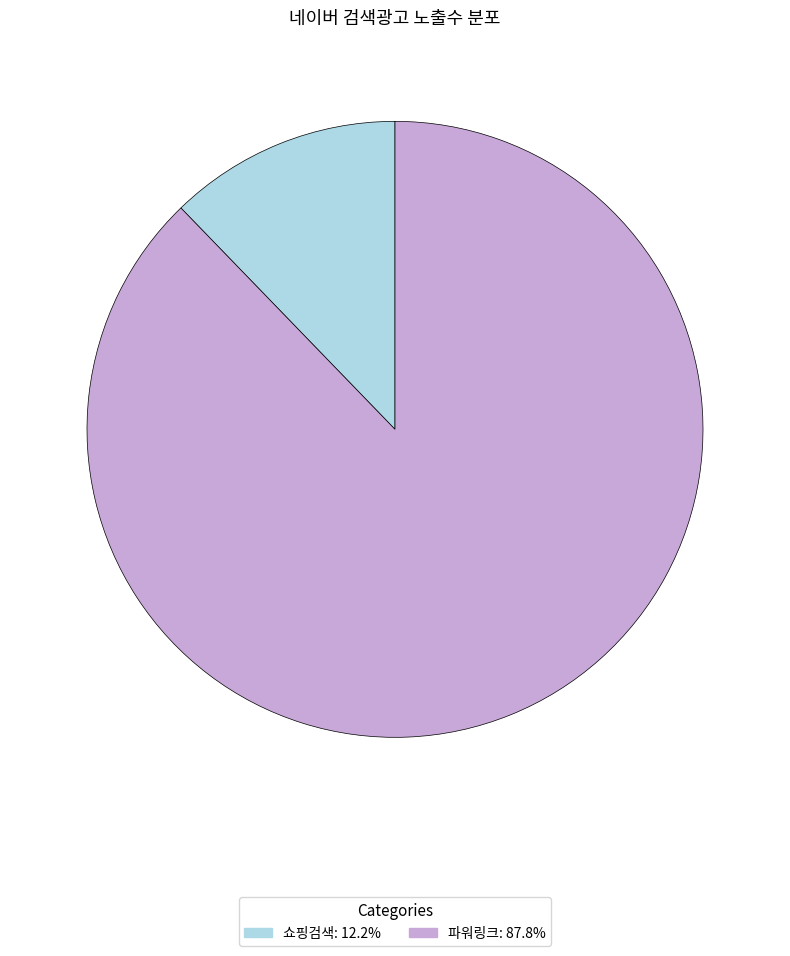

Rank the categories by value from lowest to highest.

쇼핑검색, 파워링크